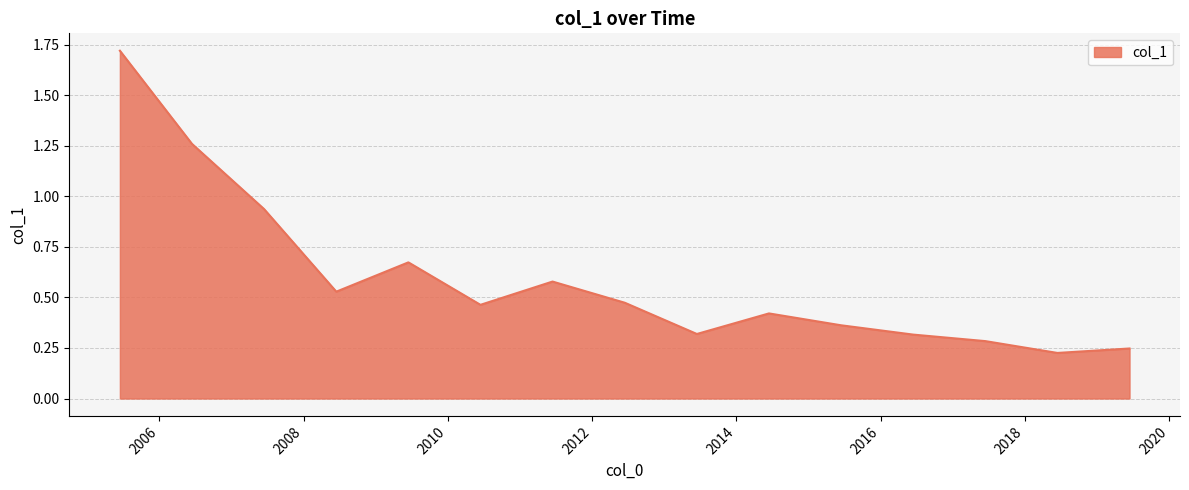

What is the difference between the maximum and minimum values?

1.5